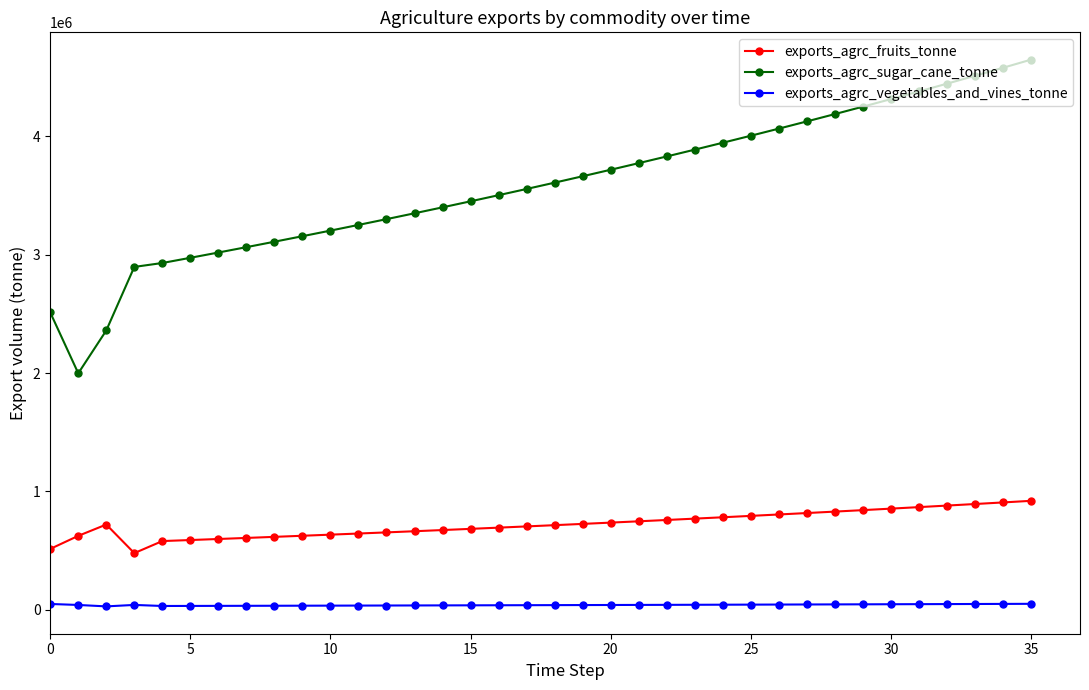

What is the average value of the exports_agrc_sugar_cane_tonne series?

3582682.1